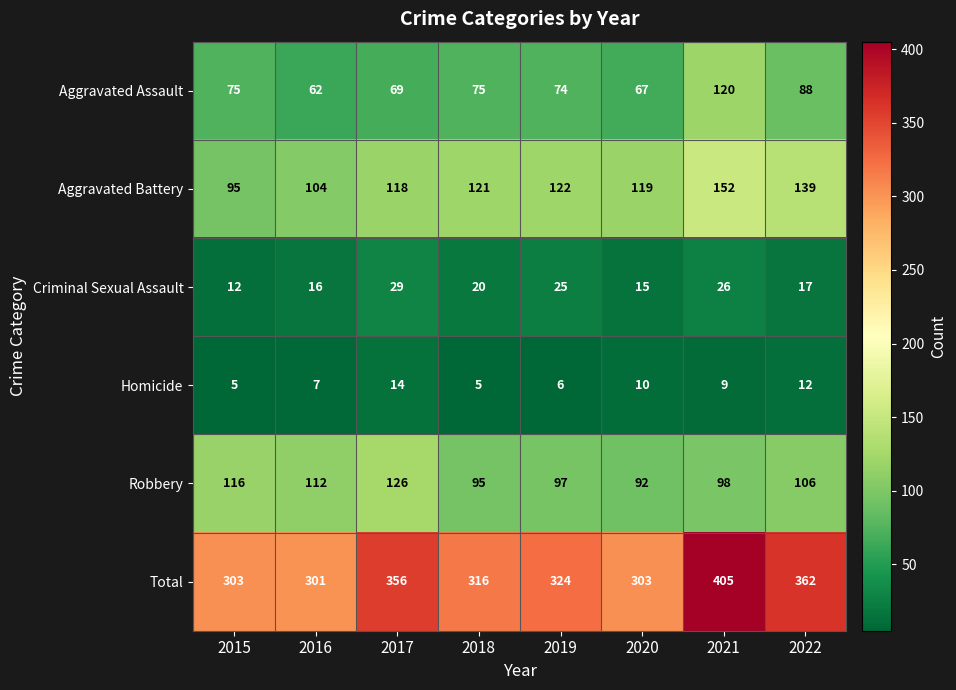

Is the value of Total at 2016 greater than the value of Criminal Sexual Assault at 2022?

Yes